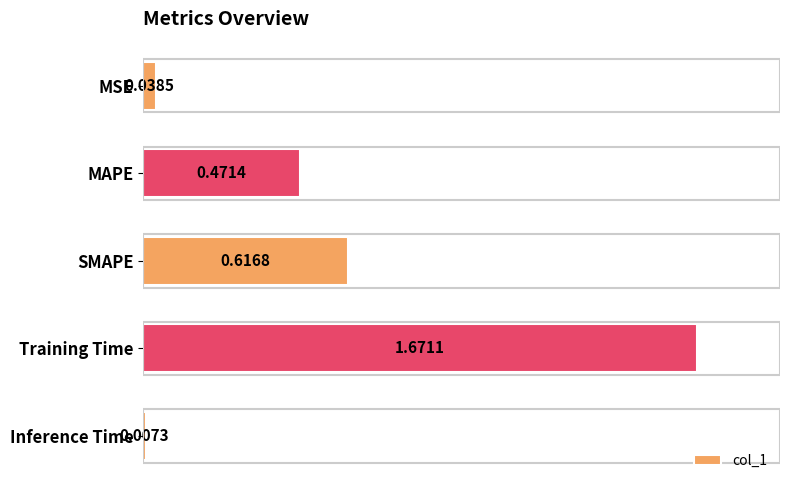

What is the label of the 4th bar from the bottom?

MAPE